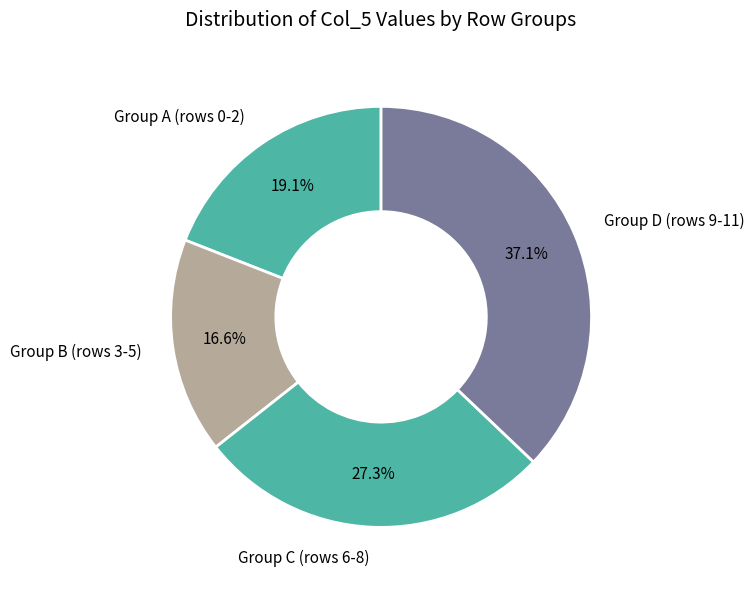

Rank the categories by value from lowest to highest.

Group B (rows 3-5), Group A (rows 0-2), Group C (rows 6-8), Group D (rows 9-11)